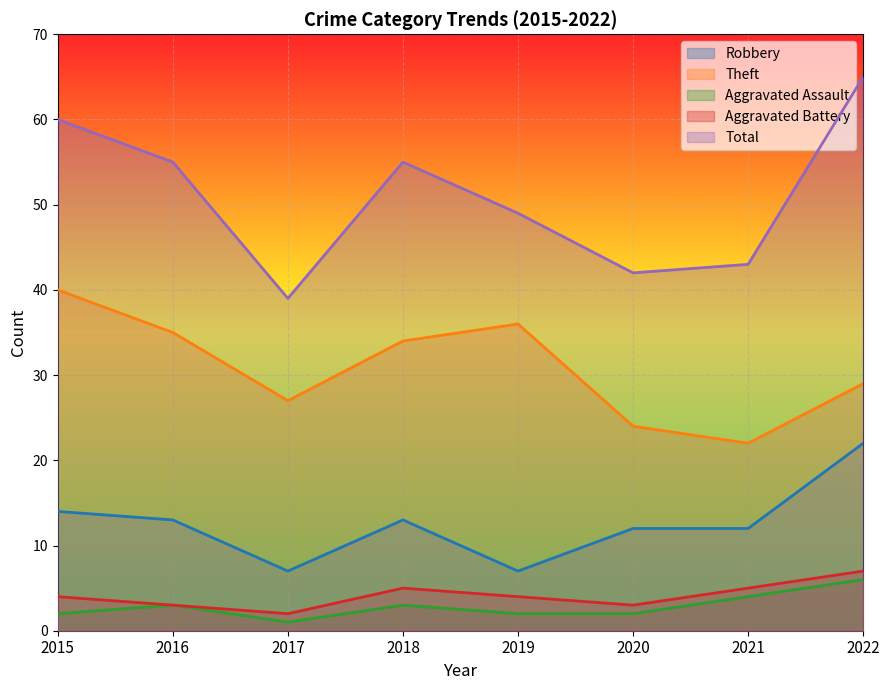

Reading left to right, transcribe all the data shown in this chart.

Robbery: 14	13	7	13	7	12	12	22
Theft: 40	35	27	34	36	24	22	29
Aggravated Assault: 2	3	1	3	2	2	4	6
Aggravated Battery: 4	3	2	5	4	3	5	7
Total: 60	55	39	55	49	42	43	65